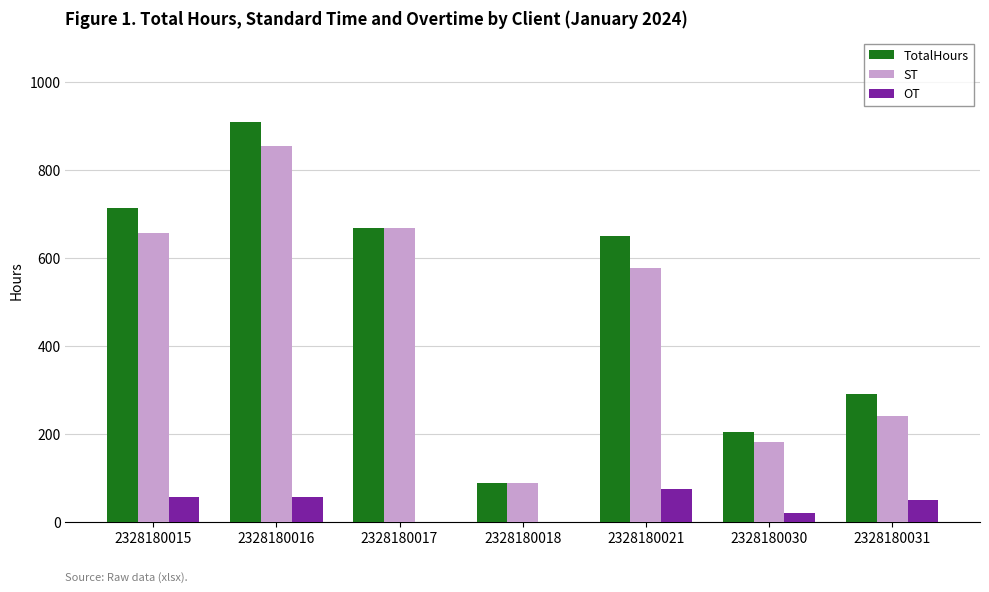

What is the approximate value of TotalHours at 2328180018?

89.0